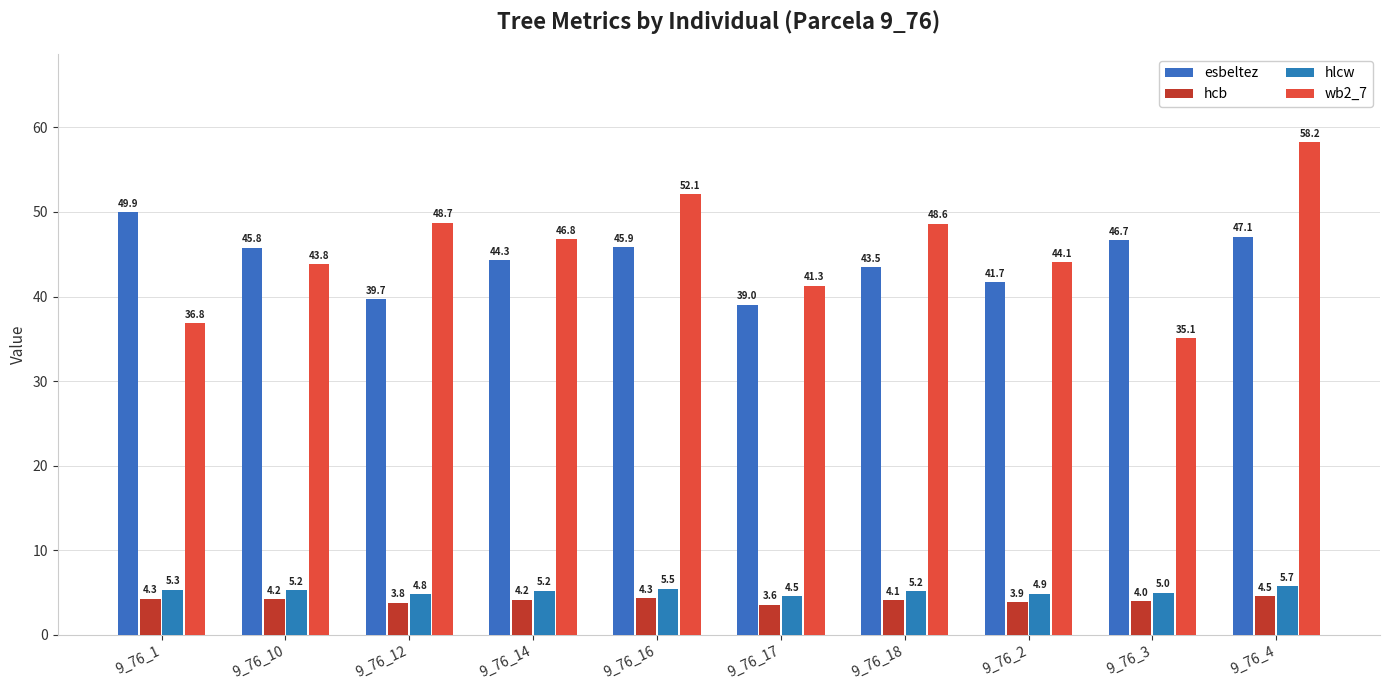

Is it true that hcb equals 5.4 at 9_76_18?

False